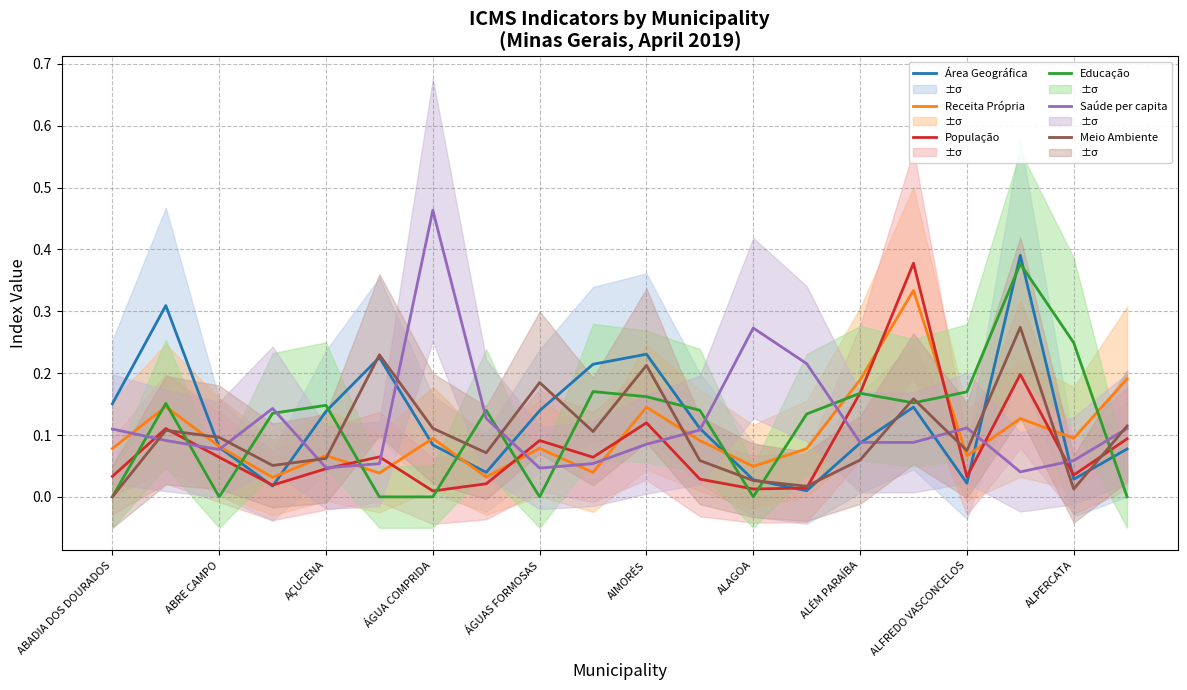

True or false: Educação has a value of 0.0 at ÁGUA COMPRIDA.

True